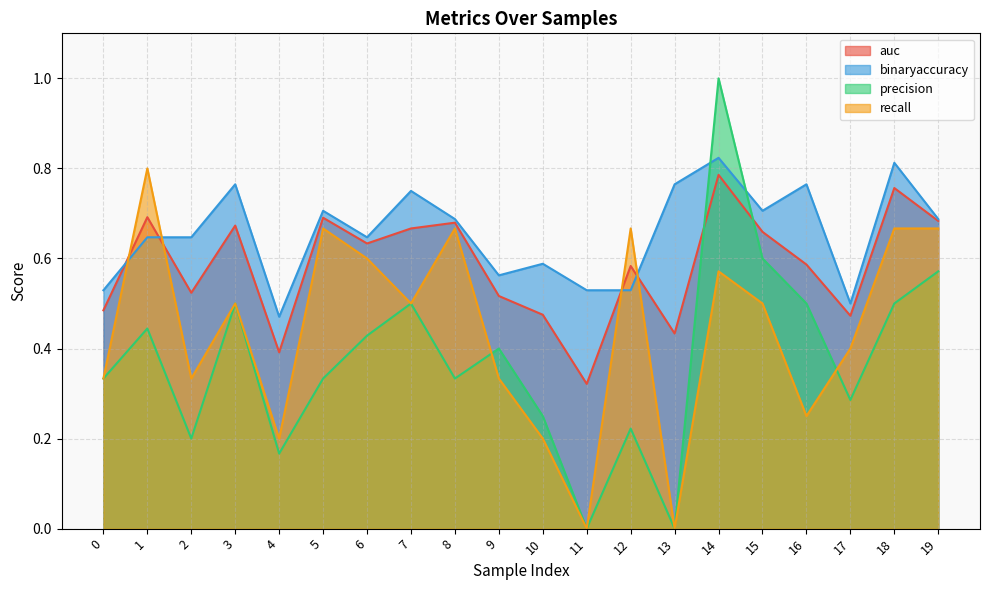

At which category does recall reach its first local peak?

1